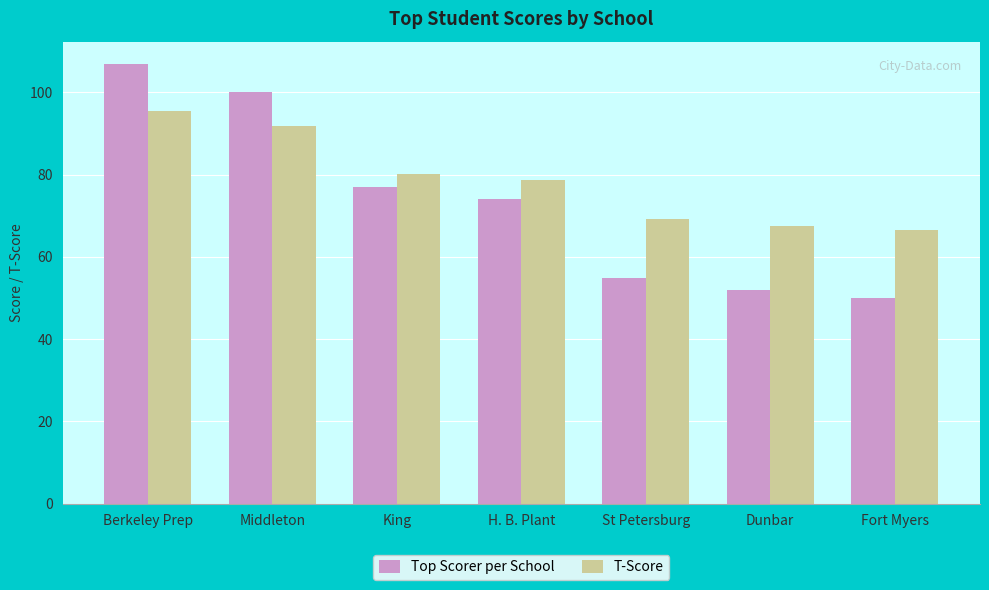

How many groups of bars are there?

7